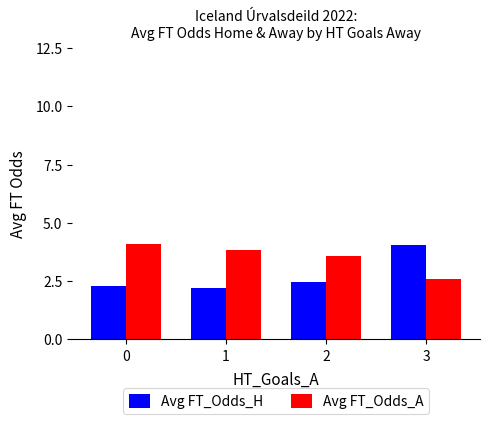

What is the average value of the Avg FT_Odds_A series?

3.5